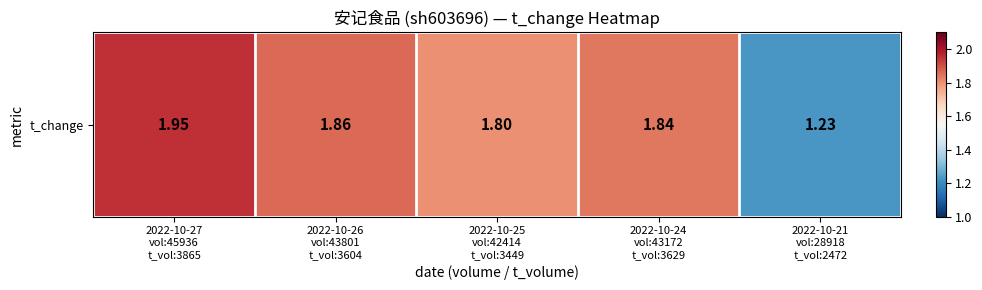

What is the sum of the values at 2022-10-26
vol:43801
t_vol:3604 and 2022-10-27
vol:45936
t_vol:3865?

3.8